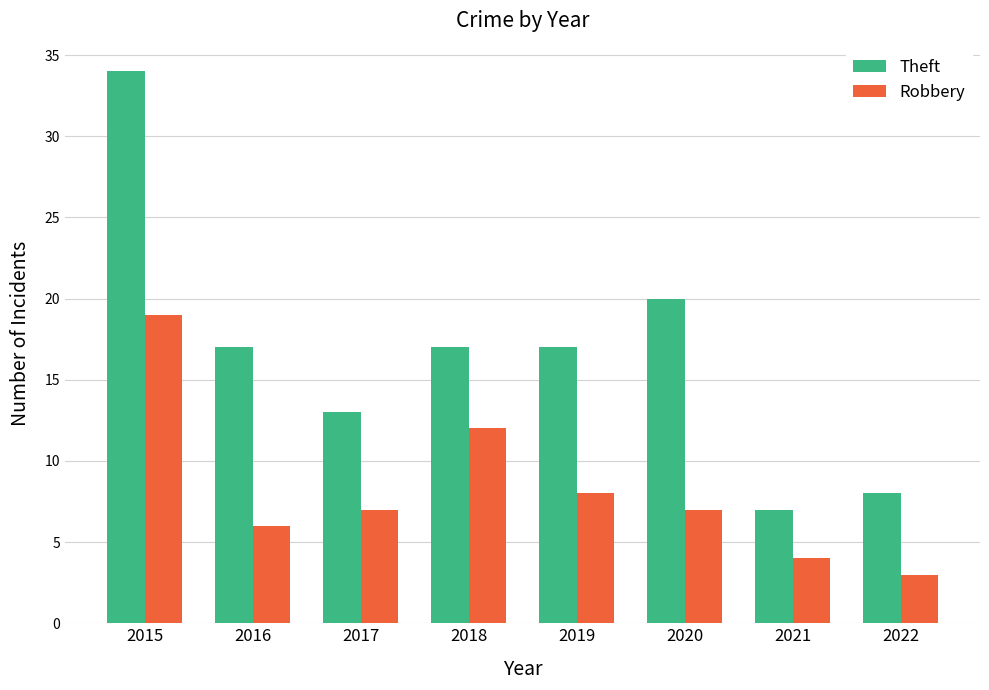

Which series has the largest total across all categories?

Theft